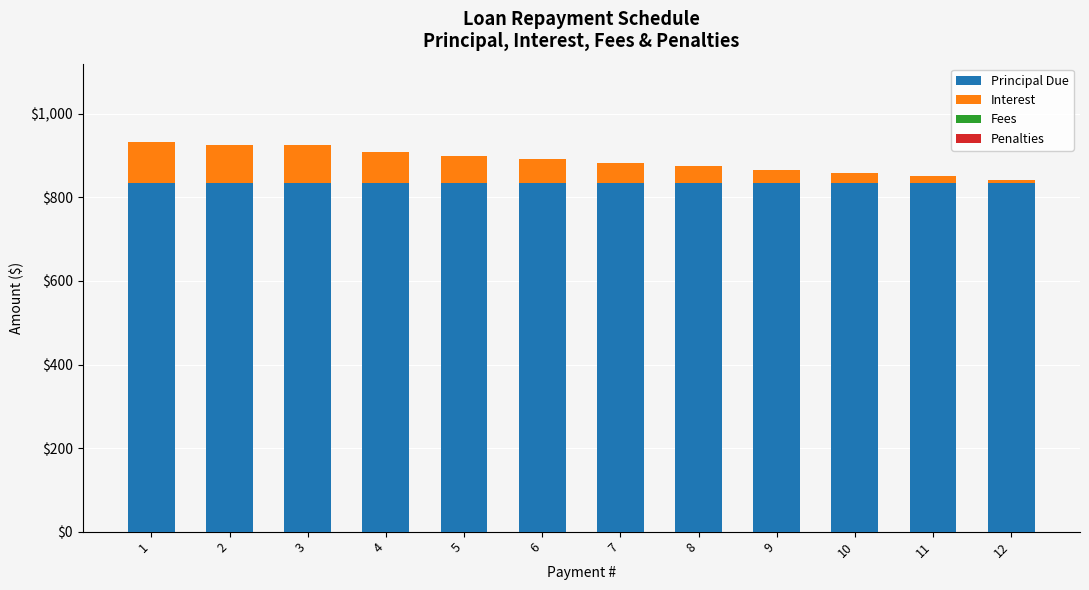

What is the average value of the Principal Due series?

833.3